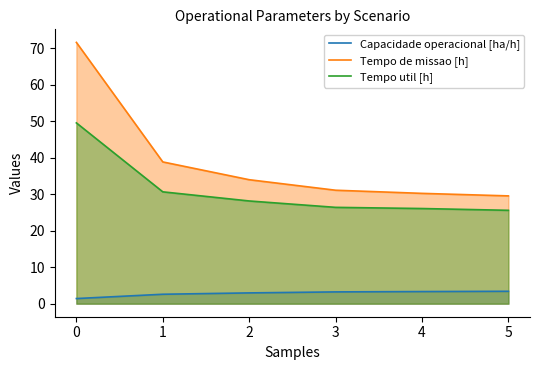

True or false: Tempo util [h] has a value of 49.5 at 0.

True